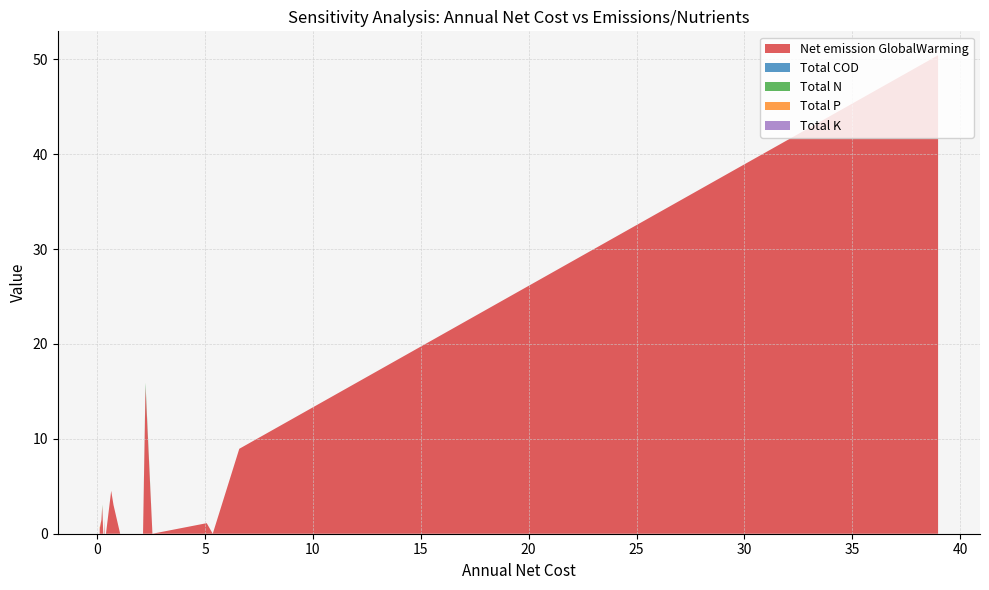

Reading left to right, list all the values displayed in this chart.

Net emission GlobalWarming: Household size=50.4	Toilet density=8.9	Pit latrine annual operating cost=0.0	Pit latrine sludge accum rate=1.1	Pit latrine capital cost=0.0	Pit latrine emptying period=15.4	Discount rate=0.0	Plant lifetime=0.0	Additional emptying fee=0.0	Price factor=0.0	Sewer ppl=3.0	Exist sludge ppl=4.5	Exchange rate=0.0	Staff salary=0.0	Excretion P prot v=1.5	N fertilizer price=0.0	P fertilizer price=0.0	Pit latrine N leaching=2.9	Excretion N prot=1.5	Pit latrine P leaching=0.5
Total COD: Household size=0.0	Toilet density=0.0	Pit latrine annual operating cost=0.0	Pit latrine sludge accum rate=0.0	Pit latrine capital cost=0.0	Pit latrine emptying period=0.1	Discount rate=0.0	Plant lifetime=0.0	Additional emptying fee=0.0	Price factor=0.0	Sewer ppl=0.0	Exist sludge ppl=0.0	Exchange rate=0.0	Staff salary=0.0	Excretion P prot v=0.0	N fertilizer price=0.0	P fertilizer price=0.0	Pit latrine N leaching=0.0	Excretion N prot=0.0	Pit latrine P leaching=0.0
Total N: Household size=0.0	Toilet density=0.0	Pit latrine annual operating cost=0.0	Pit latrine sludge accum rate=0.0	Pit latrine capital cost=0.0	Pit latrine emptying period=0.4	Discount rate=0.0	Plant lifetime=0.0	Additional emptying fee=0.0	Price factor=0.0	Sewer ppl=0.0	Exist sludge ppl=0.0	Exchange rate=0.0	Staff salary=0.0	Excretion P prot v=0.0	N fertilizer price=0.0	P fertilizer price=0.0	Pit latrine N leaching=0.2	Excretion N prot=0.0	Pit latrine P leaching=0.0
Total P: Household size=0.0	Toilet density=0.0	Pit latrine annual operating cost=0.0	Pit latrine sludge accum rate=0.0	Pit latrine capital cost=0.0	Pit latrine emptying period=0.0	Discount rate=0.0	Plant lifetime=0.0	Additional emptying fee=0.0	Price factor=0.0	Sewer ppl=0.0	Exist sludge ppl=0.0	Exchange rate=0.0	Staff salary=0.0	Excretion P prot v=0.0	N fertilizer price=0.0	P fertilizer price=0.0	Pit latrine N leaching=0.0	Excretion N prot=0.0	Pit latrine P leaching=0.2
Total K: Household size=0.0	Toilet density=0.0	Pit latrine annual operating cost=0.0	Pit latrine sludge accum rate=0.0	Pit latrine capital cost=0.0	Pit latrine emptying period=0.0	Discount rate=0.0	Plant lifetime=0.0	Additional emptying fee=0.0	Price factor=0.0	Sewer ppl=0.0	Exist sludge ppl=0.0	Exchange rate=0.0	Staff salary=0.0	Excretion P prot v=0.0	N fertilizer price=0.0	P fertilizer price=0.0	Pit latrine N leaching=0.0	Excretion N prot=0.0	Pit latrine P leaching=0.0